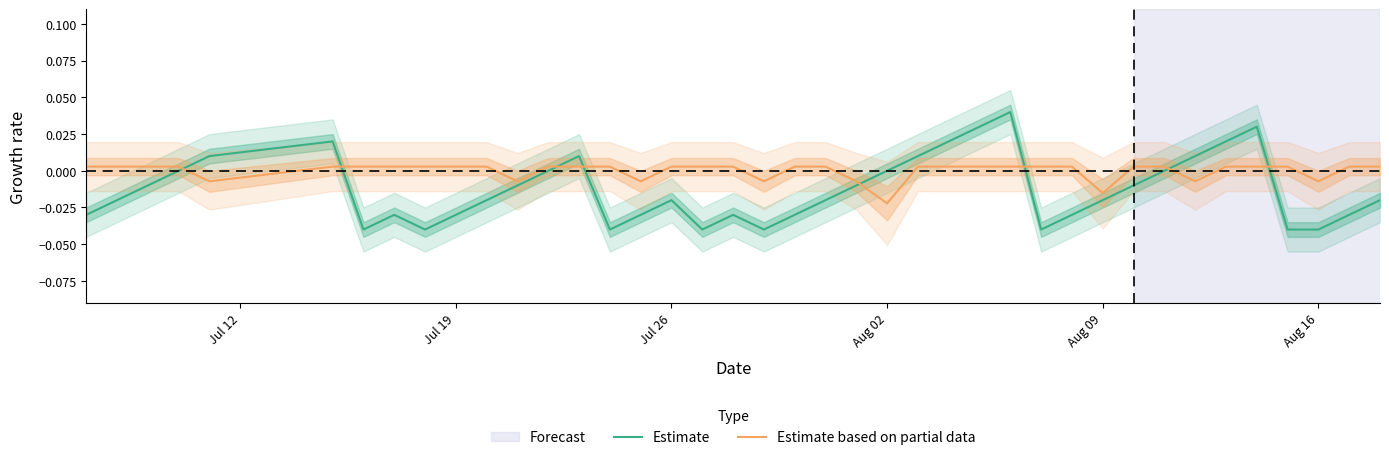

Which series ends up on top after the final intersection of Estimate based on partial data and Estimate?

Estimate based on partial data